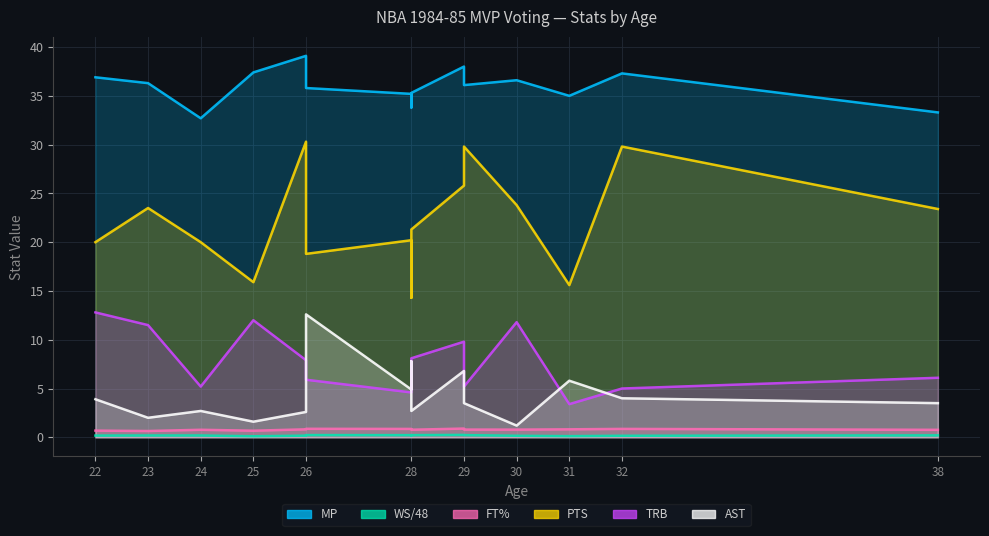

Reading left to right, what are all the values shown in this chart?

MP: 36.9	36.3	32.7	37.4	39.1	35.8	35.2	33.8	35.3	38.0	36.1	36.6	35.0	37.3	33.3
WS/48: 0.2	0.2	0.2	0.1	0.2	0.2	0.2	0.2	0.2	0.2	0.2	0.2	0.1	0.2	0.2
FT%: 0.7	0.6	0.8	0.7	0.8	0.9	0.9	0.8	0.8	0.9	0.8	0.8	0.8	0.9	0.8
PTS: 20.0	23.5	20.0	15.9	30.3	18.8	20.2	14.3	21.3	25.8	29.8	23.8	15.6	29.8	23.4
TRB: 12.8	11.5	5.2	12.0	7.9	5.9	4.6	5.0	8.1	9.8	5.2	11.8	3.4	5.0	6.1
AST: 3.9	2.0	2.7	1.6	2.6	12.6	4.9	7.8	2.7	6.8	3.5	1.2	5.8	4.0	3.5